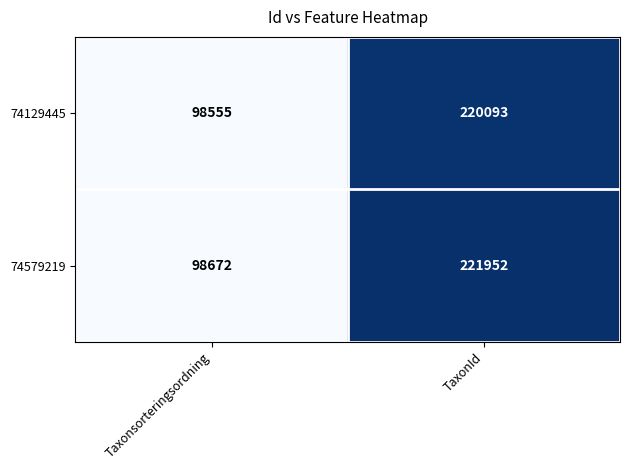

The 74129445 series shows 98555 at Taxonsorteringsordning. True or false?

True